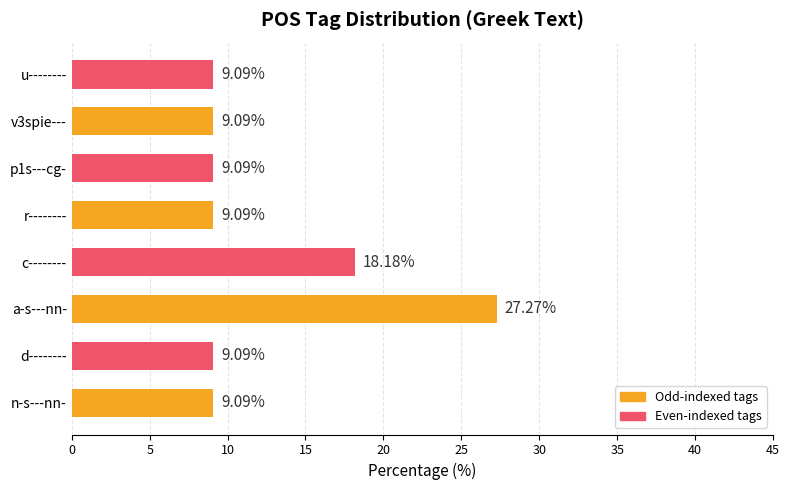

What is the change in value from a-s---nn- to u--------?

-18.2